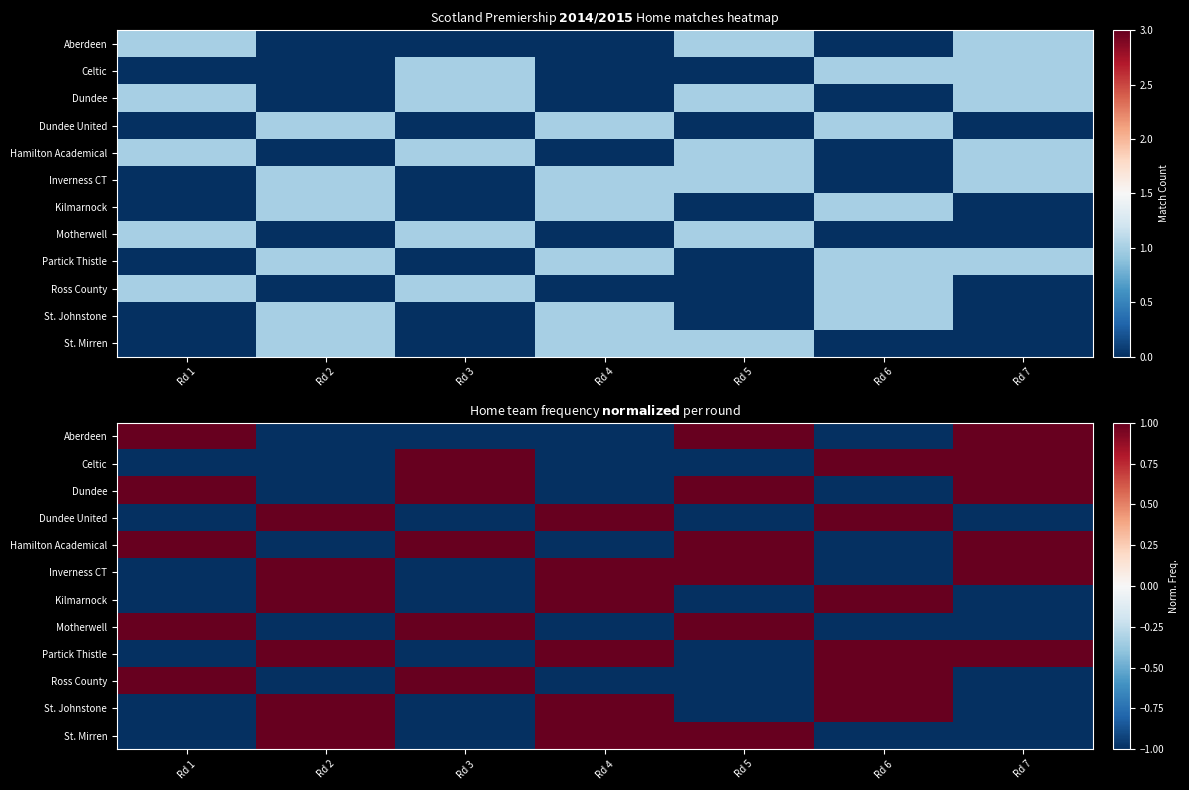

Reading right to left, list all the values displayed in this chart.

row_0: 1.0	-1.0	1.0	-1.0	-1.0	-1.0	1.0
row_1: 1.0	1.0	-1.0	-1.0	1.0	-1.0	-1.0
row_2: 1.0	-1.0	1.0	-1.0	1.0	-1.0	1.0
row_3: -1.0	1.0	-1.0	1.0	-1.0	1.0	-1.0
row_4: 1.0	-1.0	1.0	-1.0	1.0	-1.0	1.0
row_5: 1.0	-1.0	1.0	1.0	-1.0	1.0	-1.0
row_6: -1.0	1.0	-1.0	1.0	-1.0	1.0	-1.0
row_7: -1.0	-1.0	1.0	-1.0	1.0	-1.0	1.0
row_8: 1.0	1.0	-1.0	1.0	-1.0	1.0	-1.0
row_9: -1.0	1.0	-1.0	-1.0	1.0	-1.0	1.0
row_10: -1.0	1.0	-1.0	1.0	-1.0	1.0	-1.0
row_11: -1.0	-1.0	1.0	1.0	-1.0	1.0	-1.0